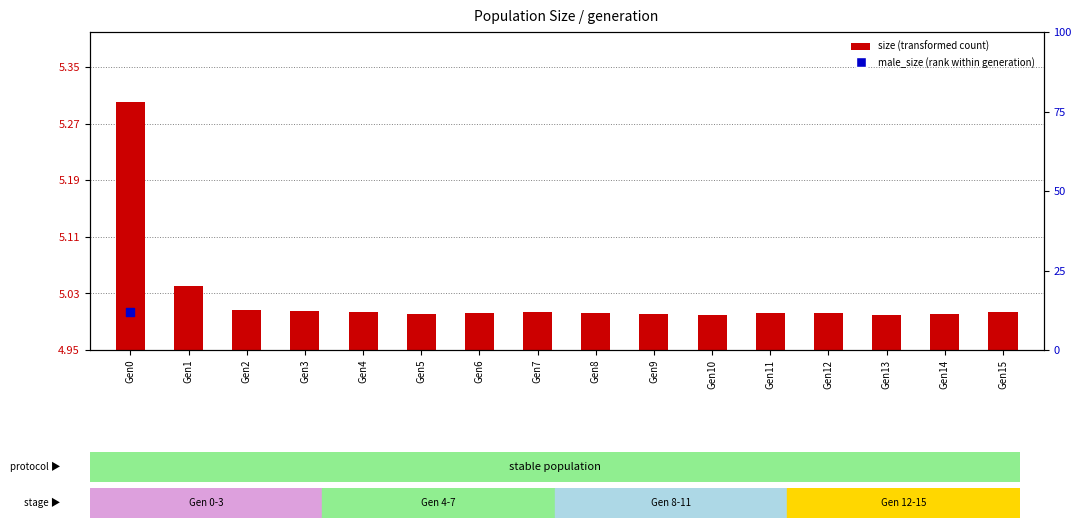

Is the value of size (transformed) at Gen5 greater than the value of male_size (transformed) at Gen8?

No